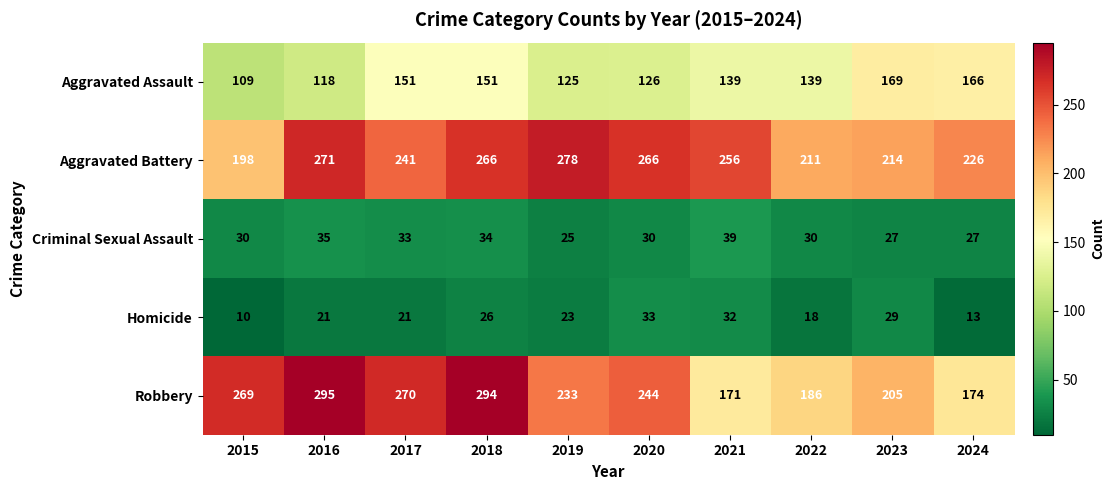

Rank the series by their maximum value, from highest to lowest.

Robbery, Aggravated Battery, Aggravated Assault, Criminal Sexual Assault, Homicide